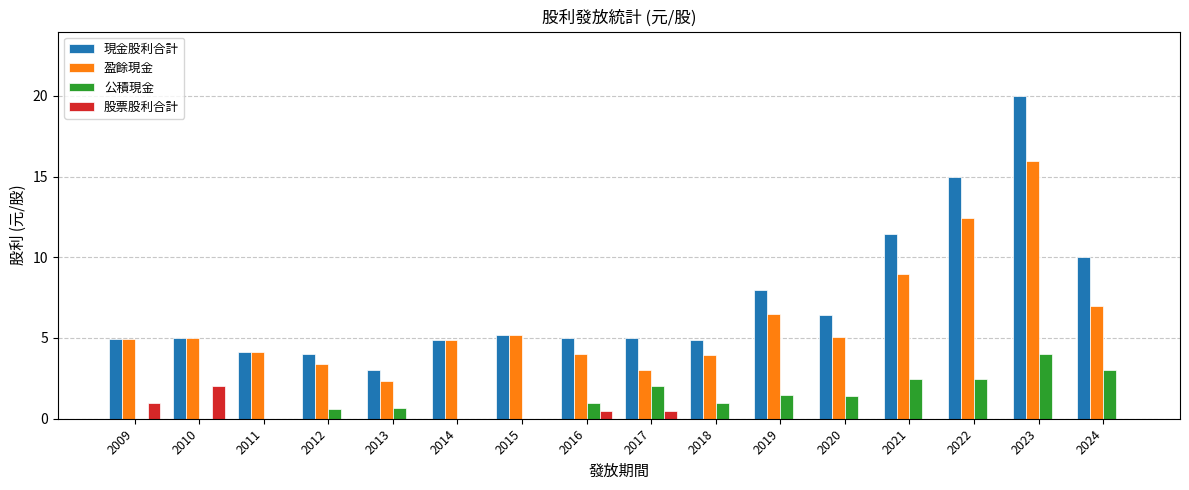

Which series has the widest spread of values?

現金股利合計